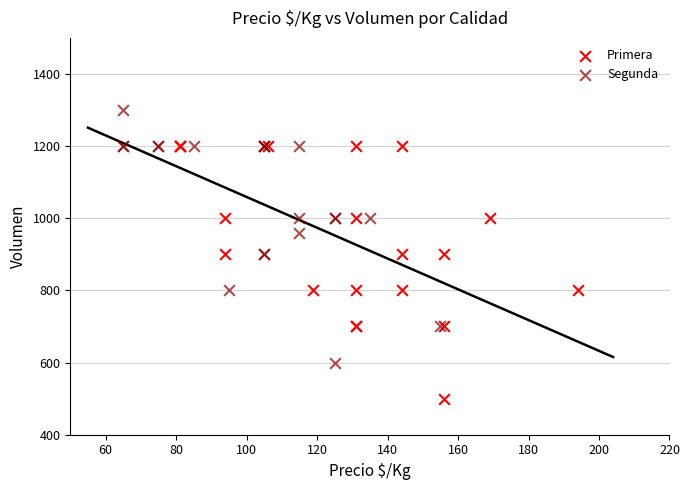

Which series reaches the minimum Y coordinate?

Primera